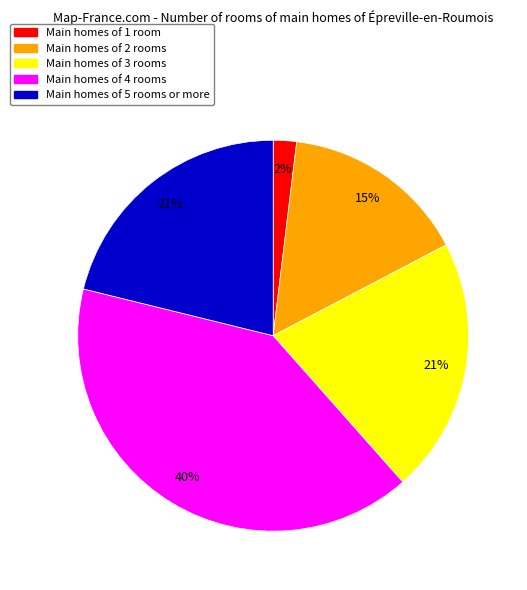

What is the ratio of the value at Main homes of 5 rooms or more to the value at Main homes of 3 rooms?

1.0